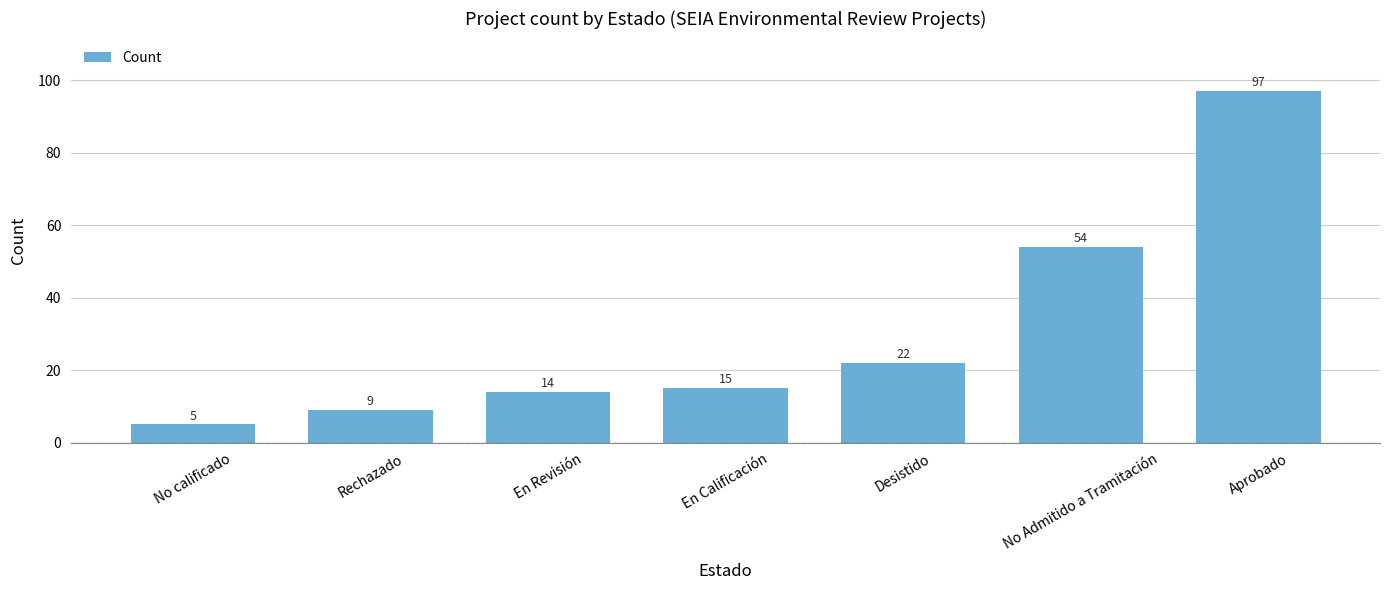

What is the smallest value displayed?

5